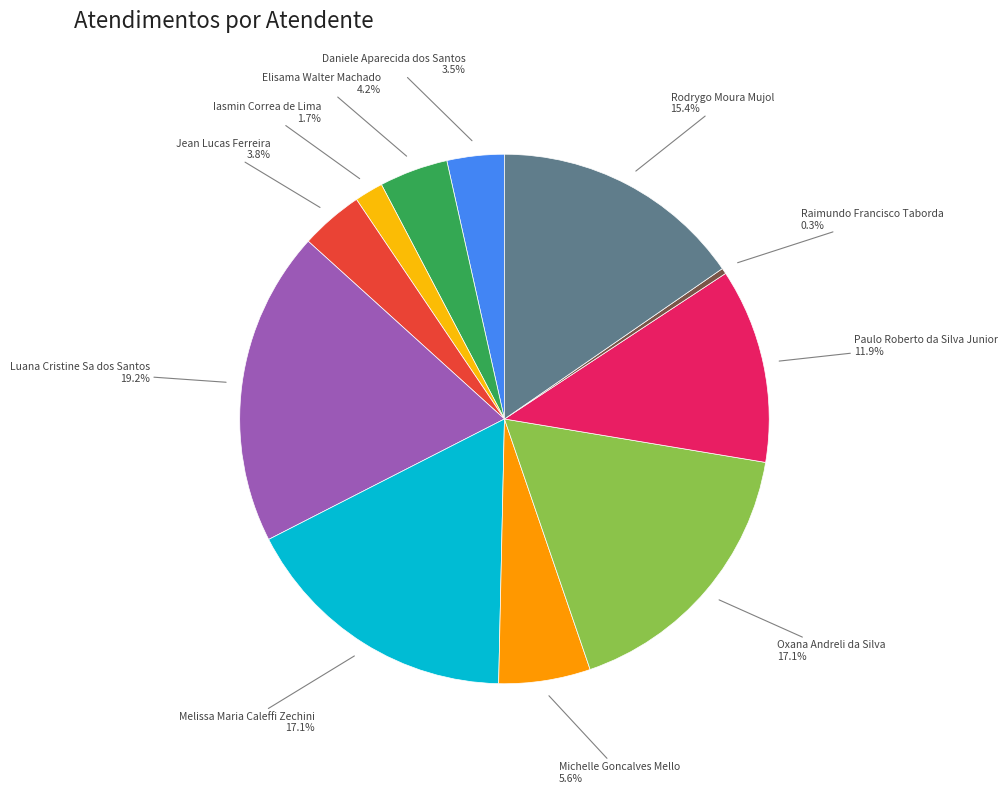

Is there a majority slice in this chart?

No